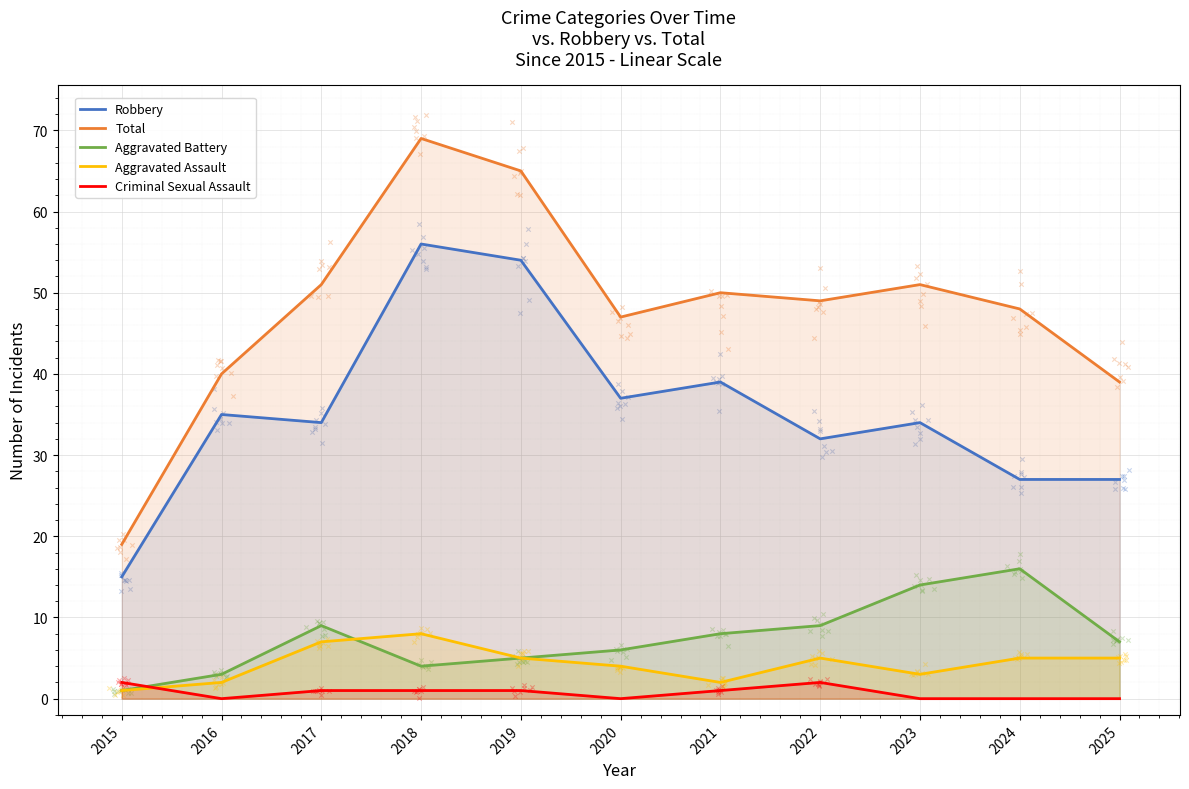

Which series has the largest total across all categories?

Total